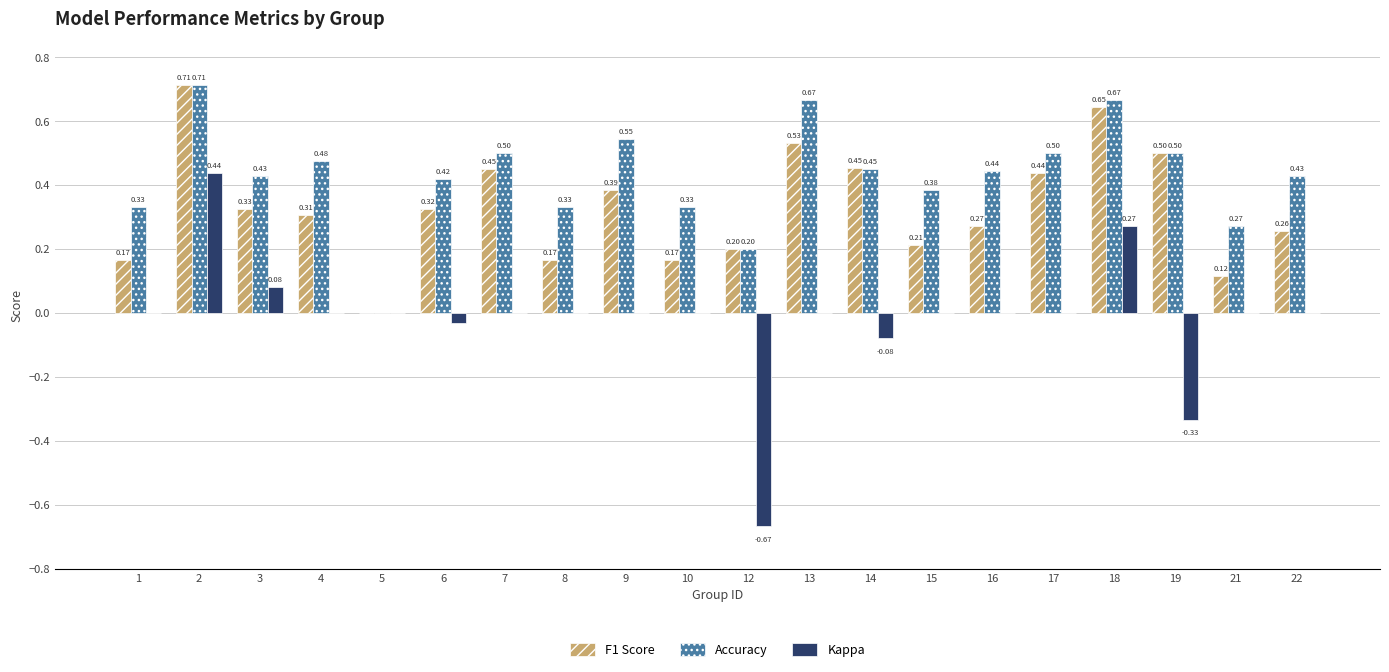

How many positive values does the F1 Score series have?

19